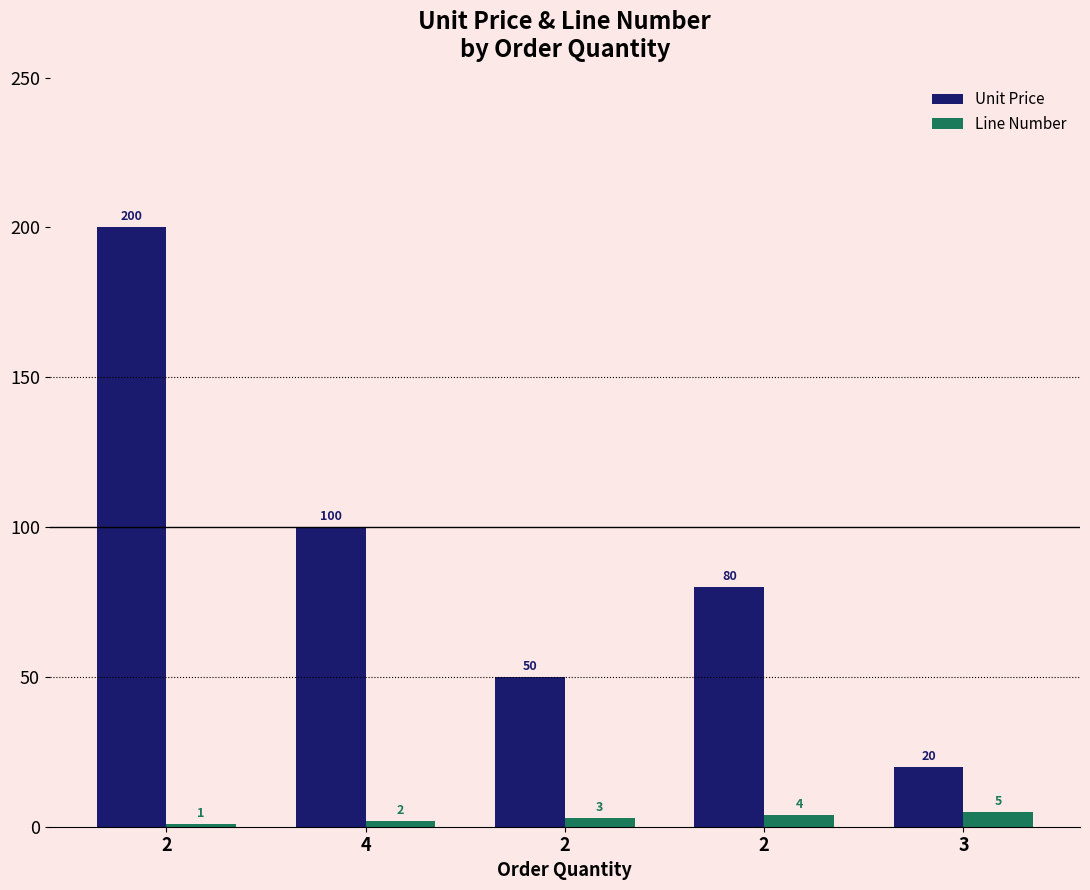

Reading left to right, transcribe all the data shown in this chart.

Unit Price: 200	100	50	80	20
Line Number: 1	2	3	4	5